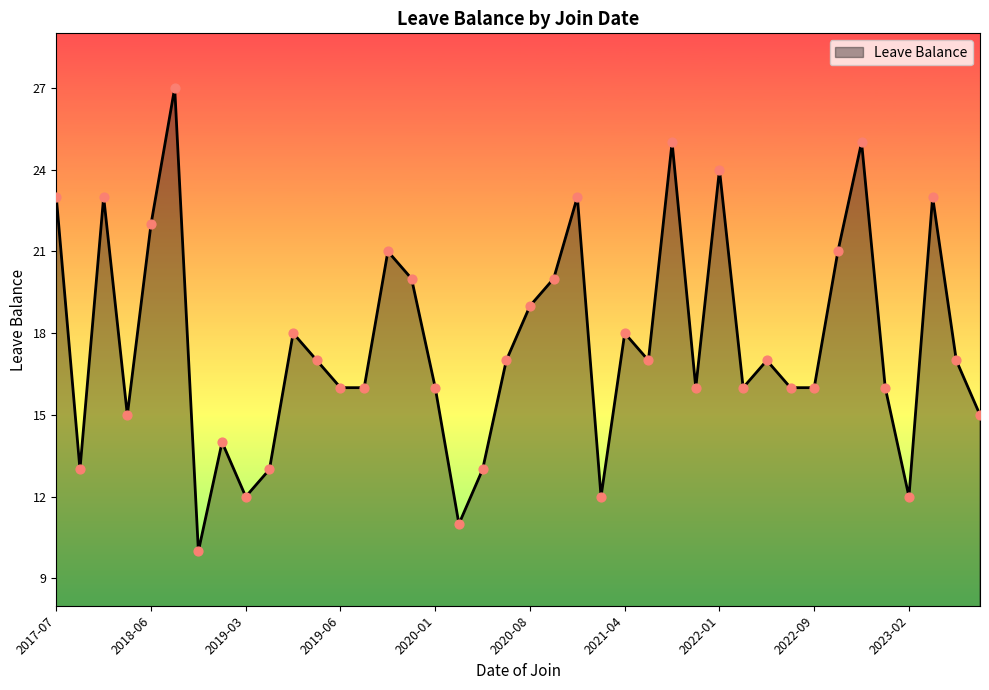

What is the smallest value displayed?

10